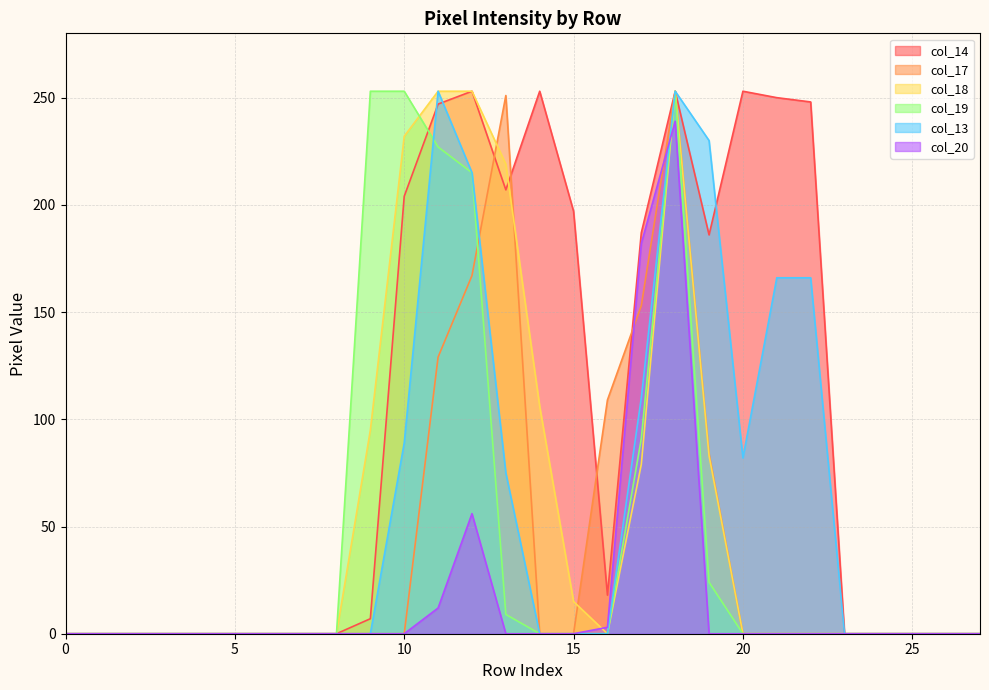

Which series has the largest total across all categories?

col_14